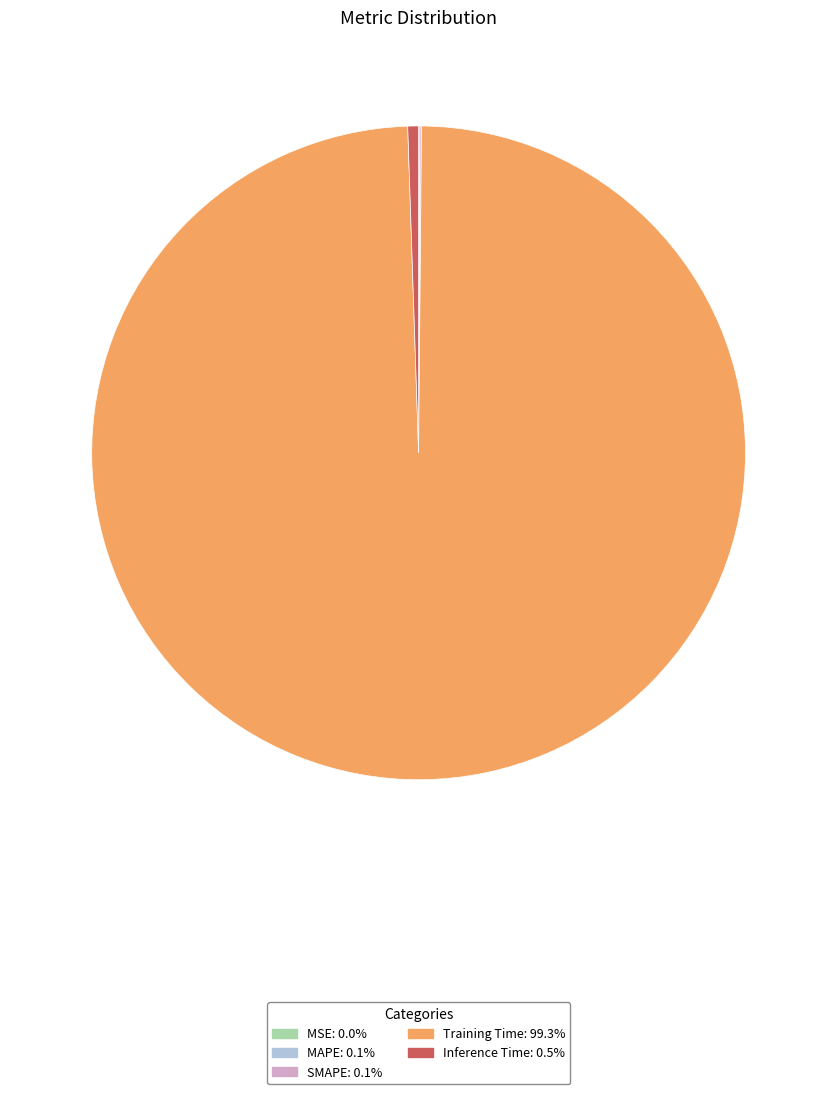

Which category has the biggest portion of the pie?

Training Time